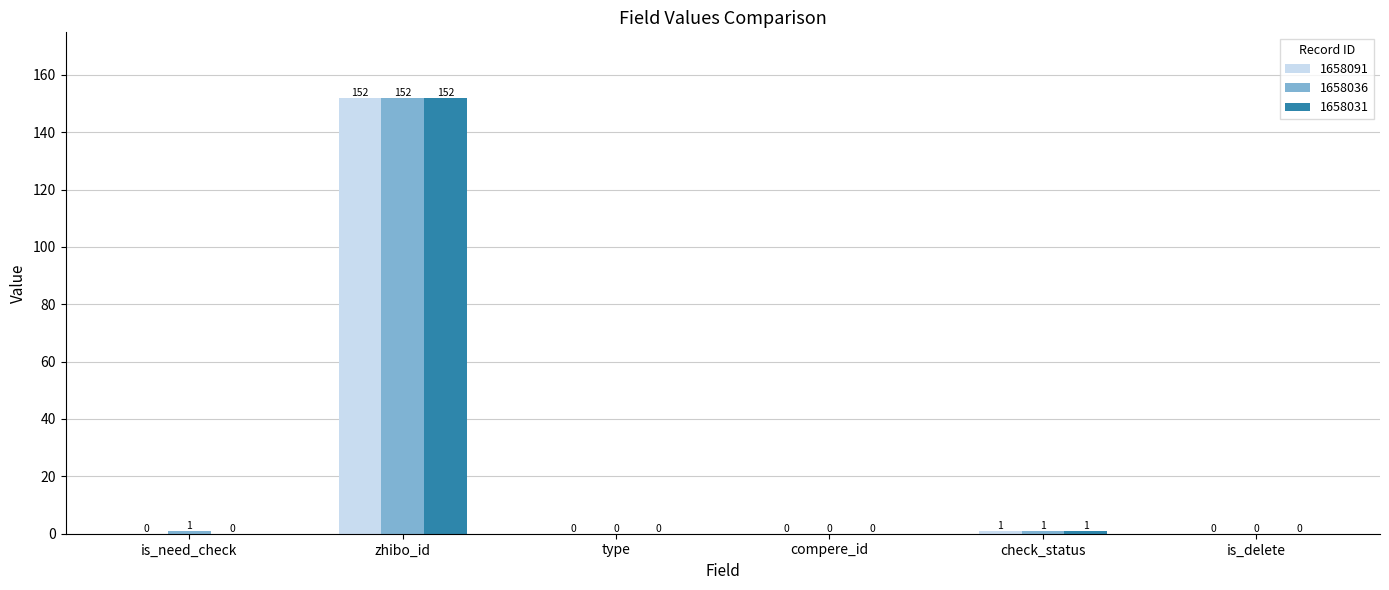

The 1658091 series shows 0 at compere_id. True or false?

True